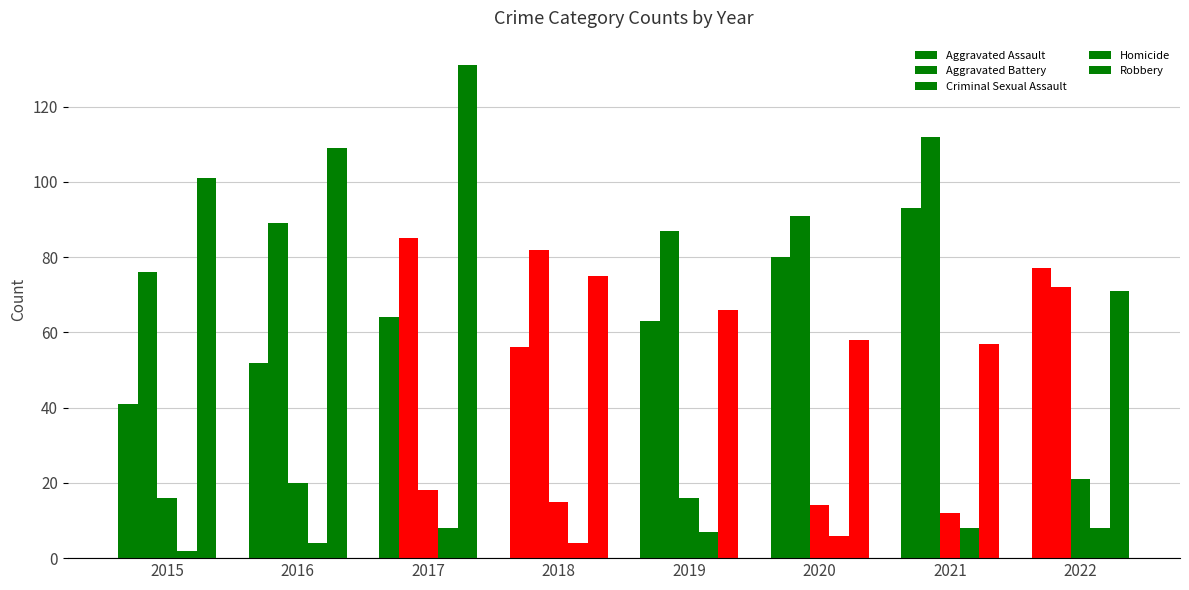

Reading right to left, transcribe all the data shown in this chart.

Aggravated Assault: 77	93	80	63	56	64	52	41
Aggravated Battery: 72	112	91	87	82	85	89	76
Criminal Sexual Assault: 21	12	14	16	15	18	20	16
Homicide: 8	8	6	7	4	8	4	2
Robbery: 71	57	58	66	75	131	109	101